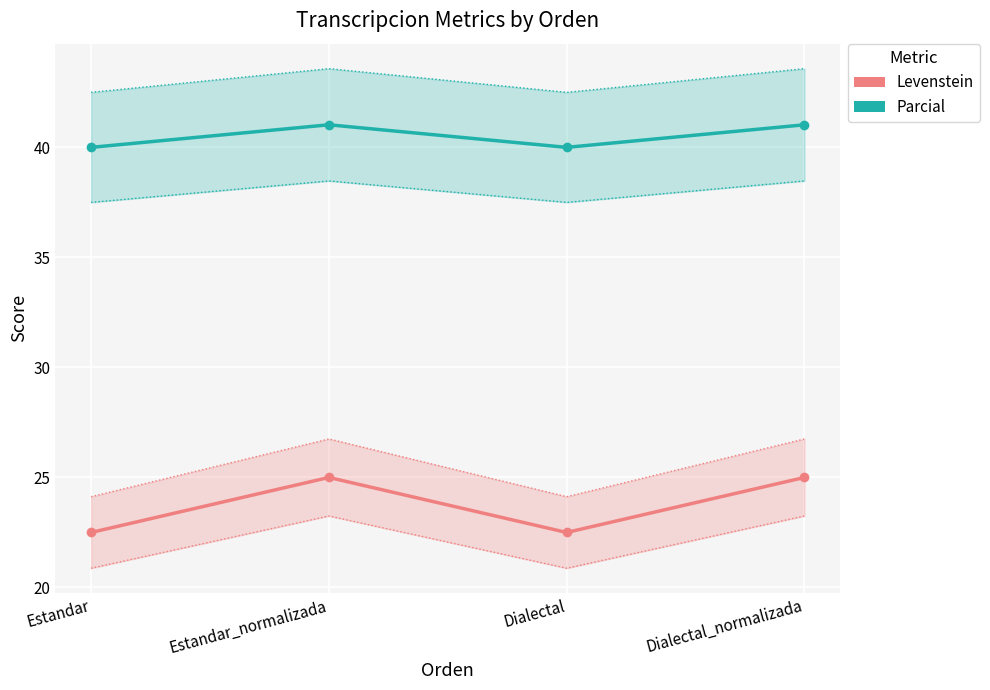

What position from the right is Estandar_normalizada?

3